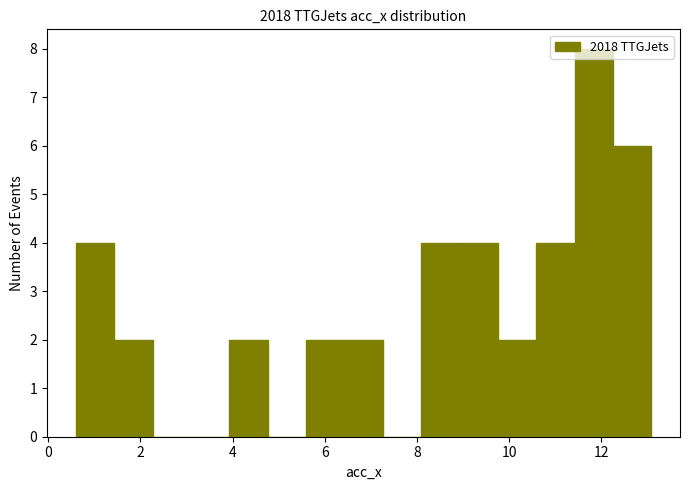

Reading left to right, list every bar in this chart as the range it spans on the x-axis followed by its height. Neither the bar edges nor the heights are printed on the chart, so give them approximately, as read against the axes.

0.6 to 1.4: 4
1.4 to 2.2: 2
2.2 to 3.0: 0
3.0 to 4.0: 0
4.0 to 4.8: 2
4.8 to 5.6: 0
5.6 to 6.4: 2
6.4 to 7.2: 2
7.2 to 8.0: 0
8.0 to 9.0: 4
9.0 to 9.8: 4
9.8 to 10.6: 2
10.6 to 11.4: 4
11.4 to 12.2: 8
12.2 to 13.0: 6